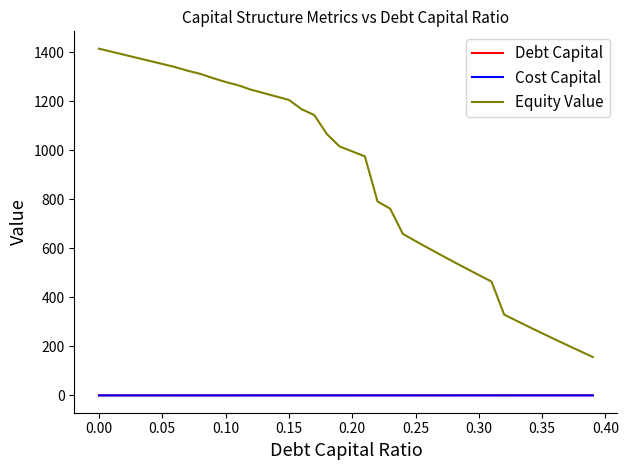

Which series has the largest total across all categories?

Equity Value